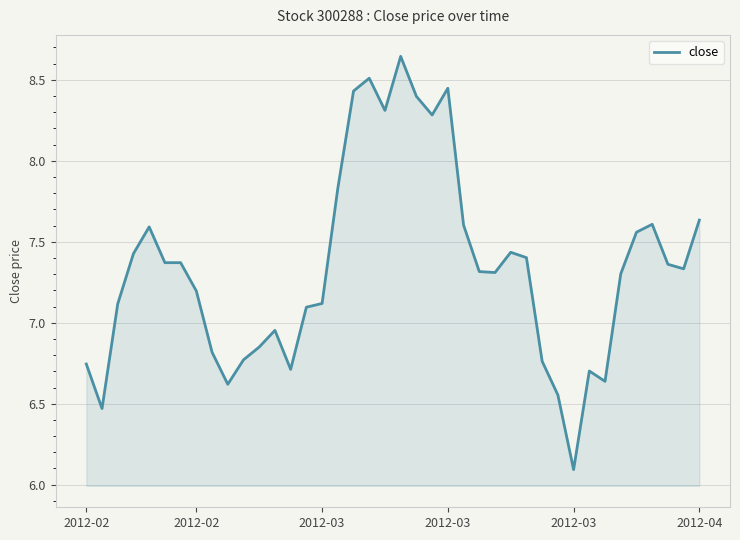

What is the smallest value displayed?

6.1